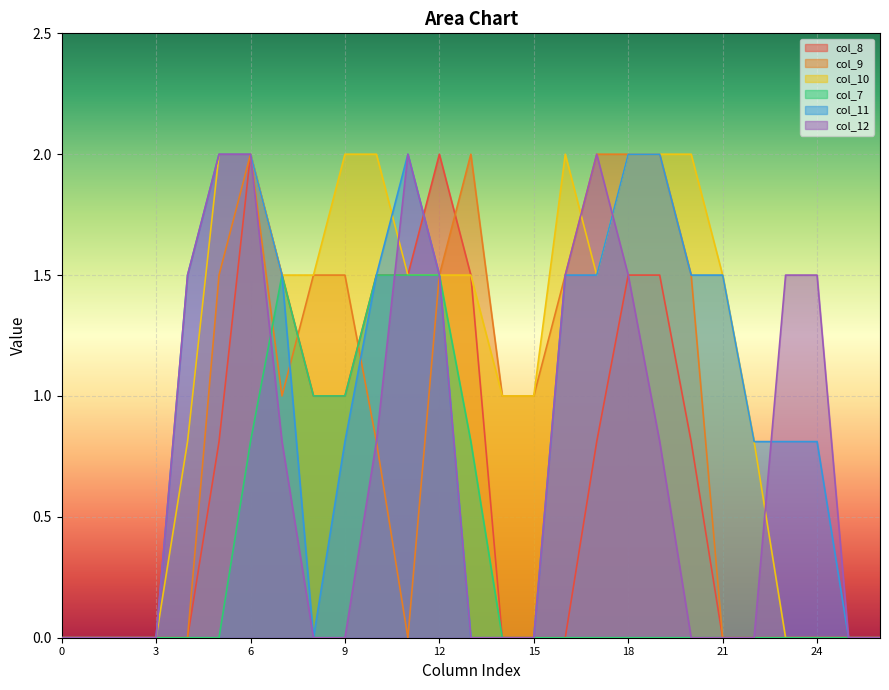

How many positive values does the col_7 series have?

8